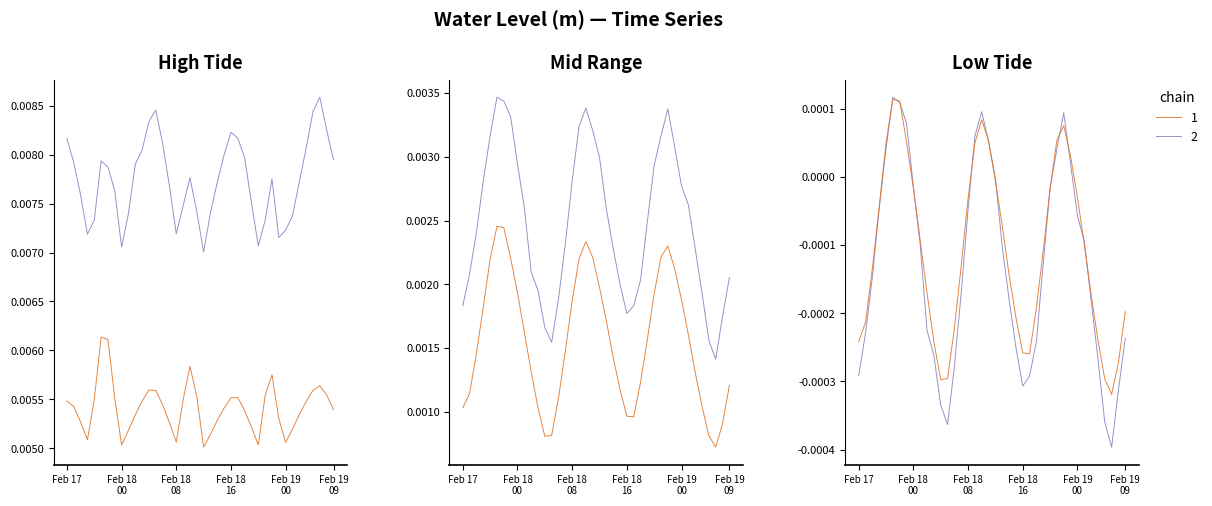

Rank the categories by value from highest to lowest.

2025-02-17 23:00:00, 2025-02-18 00:00:00, 2025-02-18 12:00:00, 2025-02-19 00:00:00, 2025-02-18 23:00:00, 2025-02-18 13:00:00, 2025-02-18 01:00:00, 2025-02-17 22:00:00, 2025-02-18 11:00:00, 2025-02-19 01:00:00, 2025-02-18 14:00:00, 2025-02-18 02:00:00, 2025-02-18 22:00:00, 2025-02-19 02:00:00, 2025-02-18 10:00:00, 2025-02-17 21:00:00, 2025-02-18 15:00:00, 2025-02-18 03:00:00, 2025-02-19 03:00:00, 2025-02-18 21:00:00, 2025-02-18 09:00:00, 2025-02-17 20:00:00, 2025-02-18 16:00:00, 2025-02-18 04:00:00, 2025-02-19 04:00:00, 2025-02-18 20:00:00, 2025-02-19 09:00:00, 2025-02-18 17:00:00, 2025-02-17 19:00:00, 2025-02-18 08:00:00, 2025-02-19 05:00:00, 2025-02-18 05:00:00, 2025-02-17 18:00:00, 2025-02-18 18:00:00, 2025-02-18 19:00:00, 2025-02-19 08:00:00, 2025-02-18 07:00:00, 2025-02-19 06:00:00, 2025-02-18 06:00:00, 2025-02-19 07:00:00